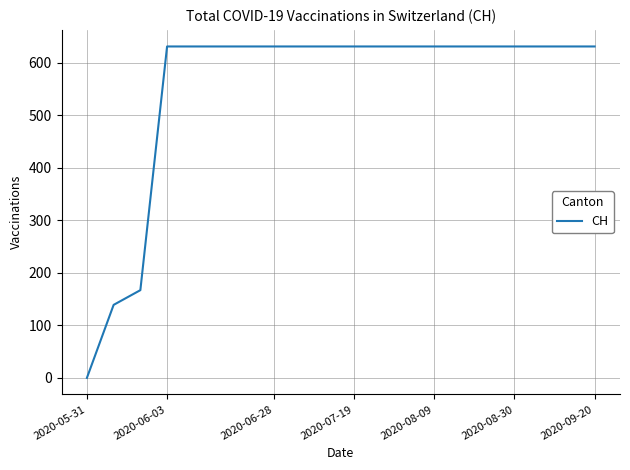

What is the difference between the maximum and minimum values?

631